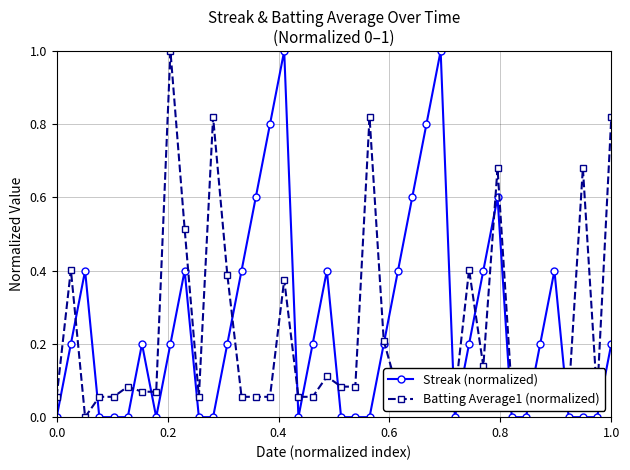

What is the difference between the maximum and minimum values in the Batting Average1 (normalized) series?

1.0